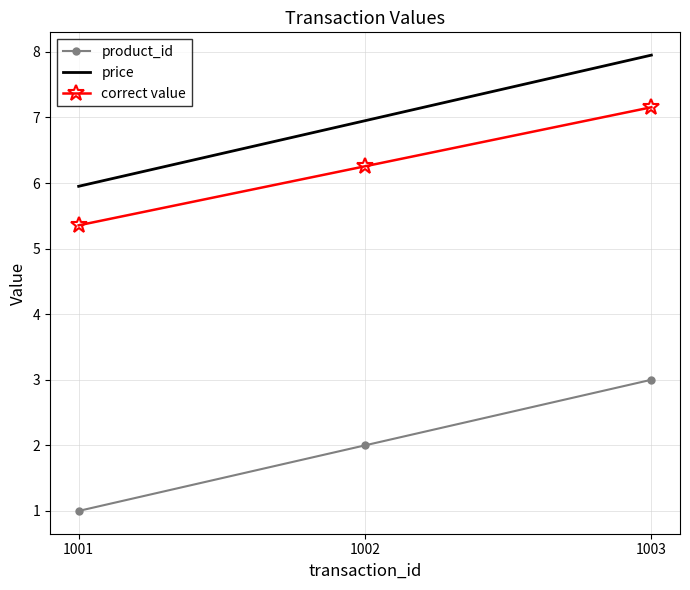

Which series has the largest total across all categories?

price